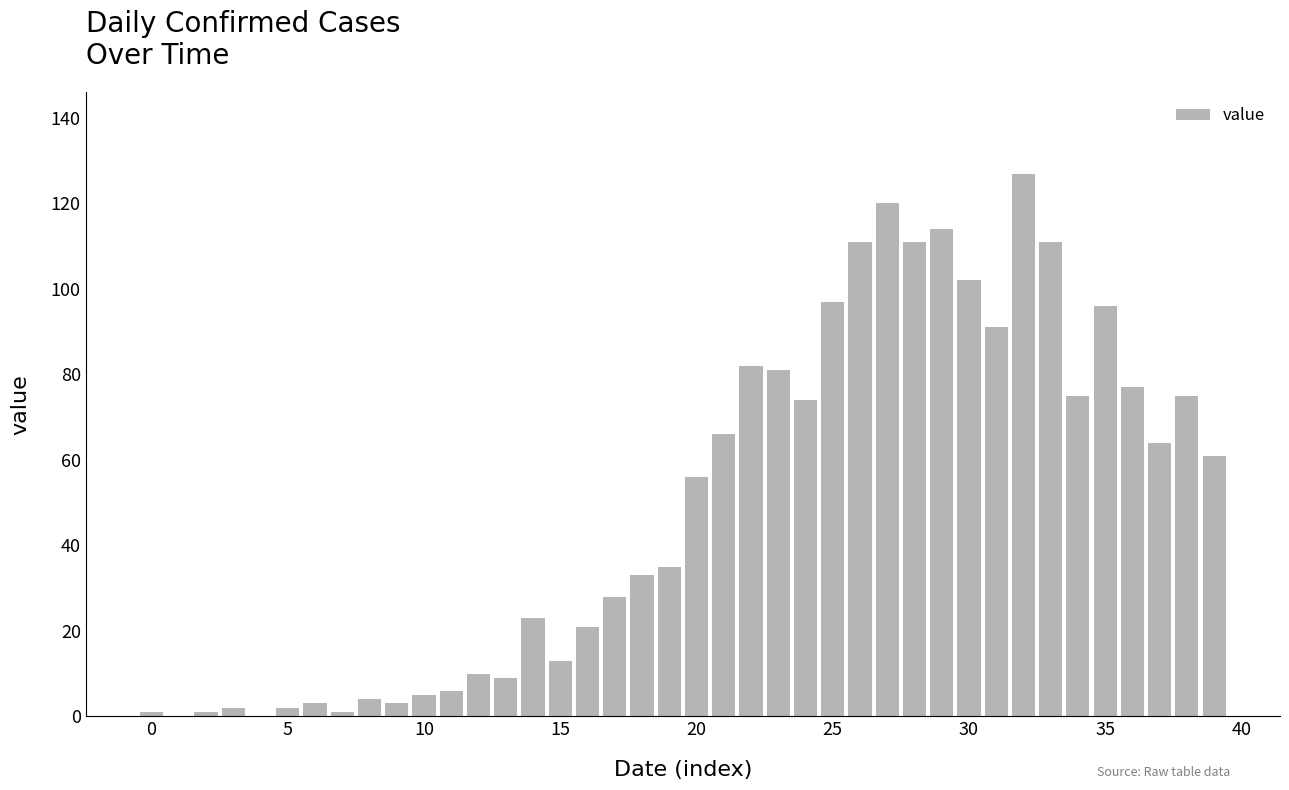

What is the sum of all values?

1991